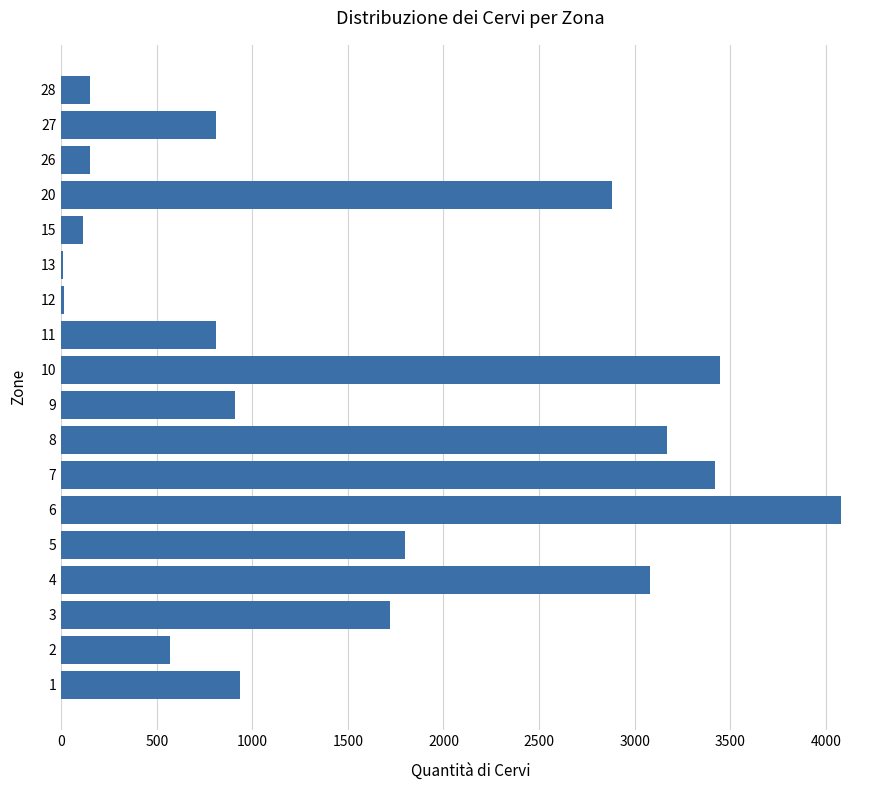

The value at 26 is 149. True or false?

True